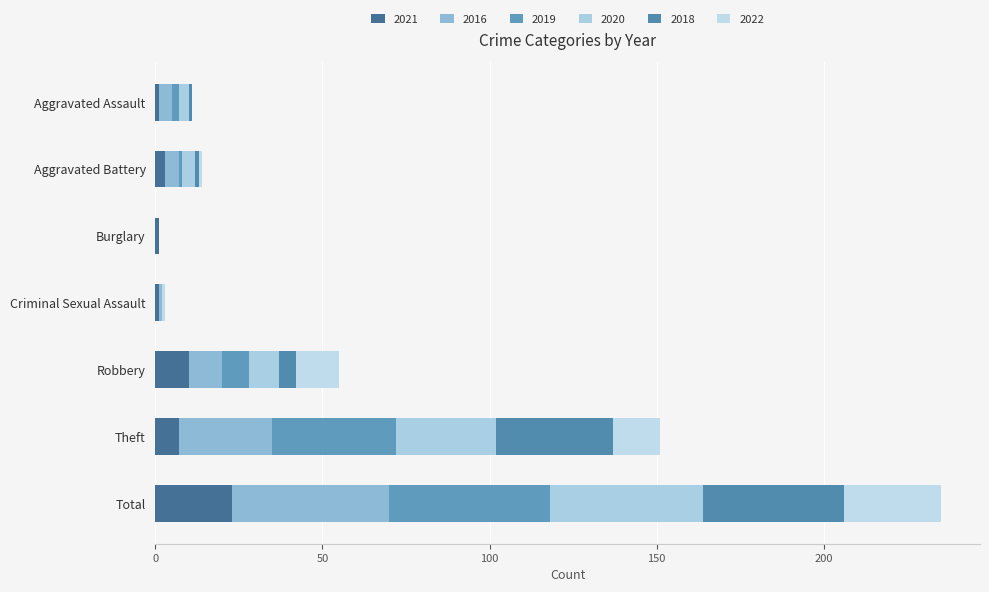

Count the number of categories in the chart.

7